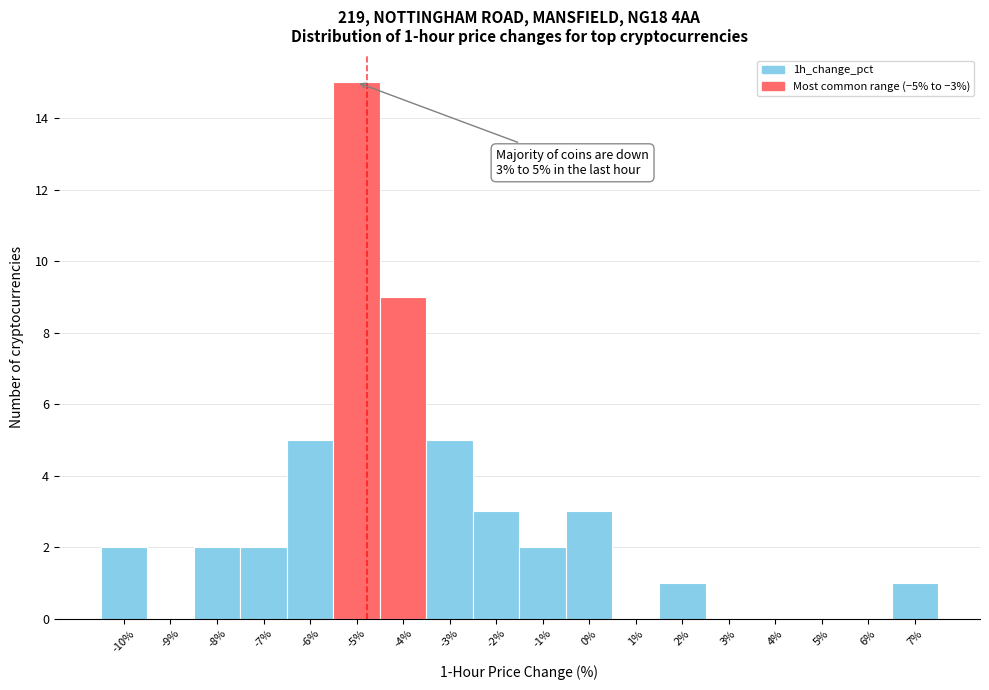

Which category has the highest value across all series?

-5%